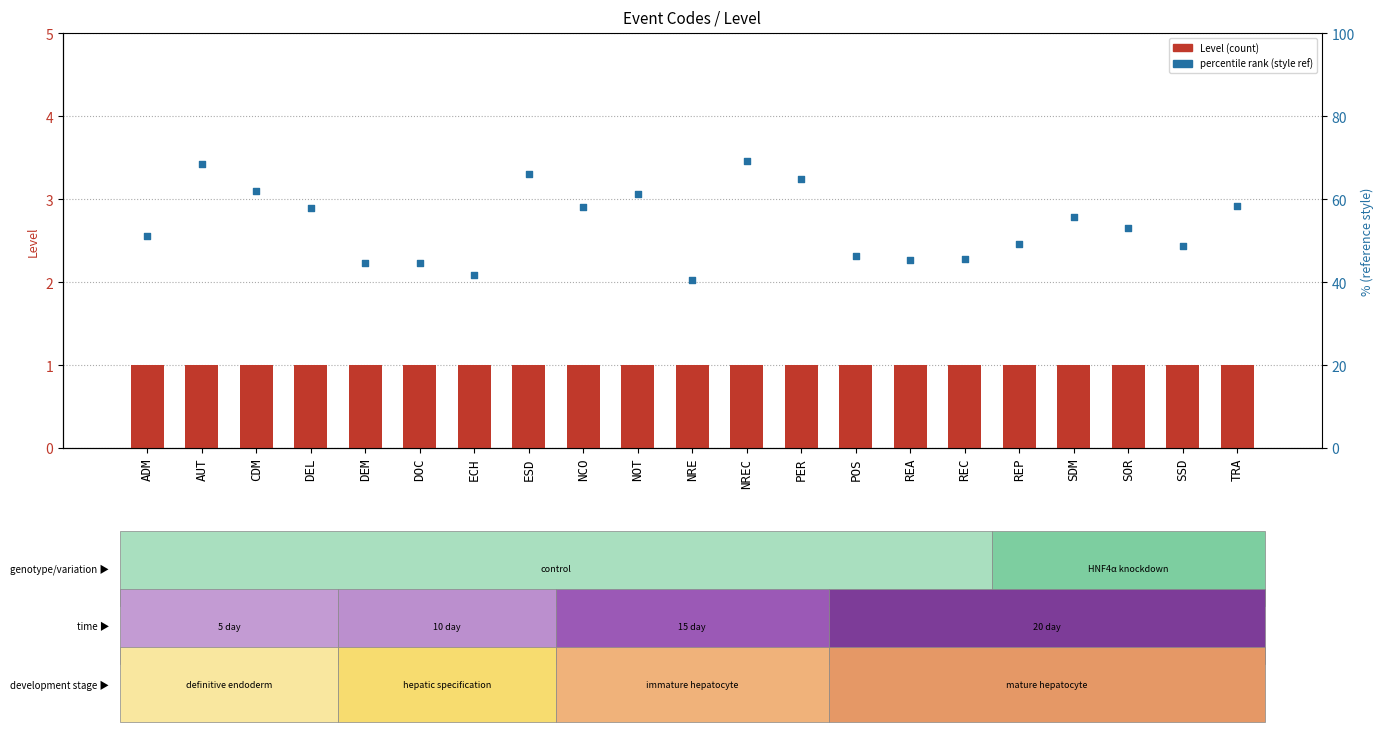

Which series has the largest total across all categories?

percentile rank (style ref)